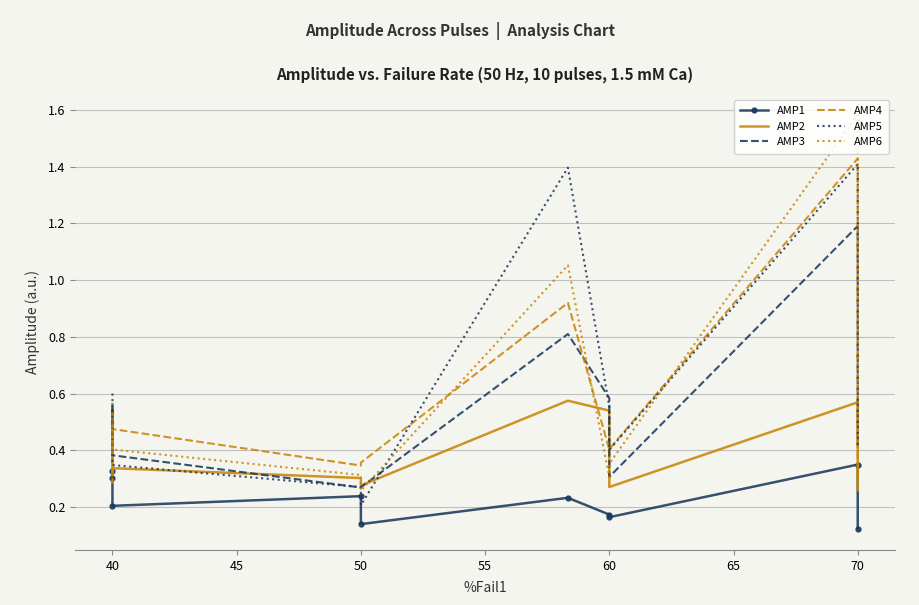

How many interior local peaks does the AMP2 series have?

3